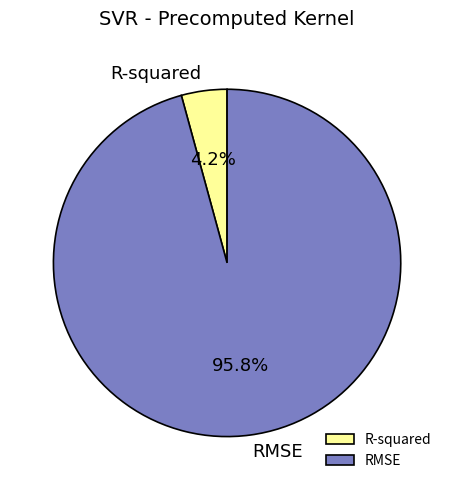

To the nearest percent, what is the difference between the R-squared and RMSE slice percentages?

92%